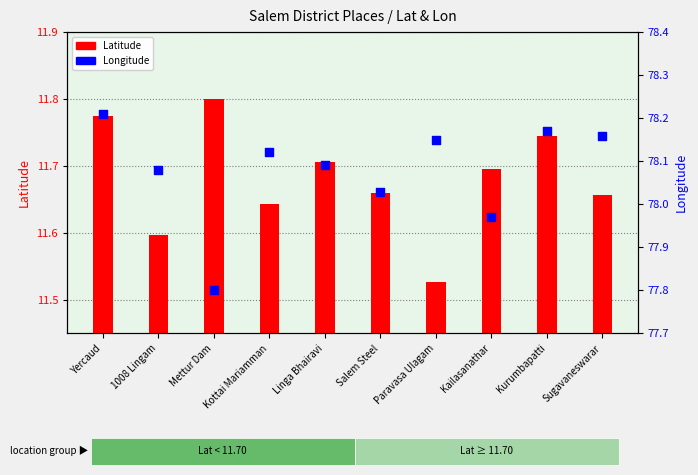

Which series has the largest Y range (max minus min)?

Longitude